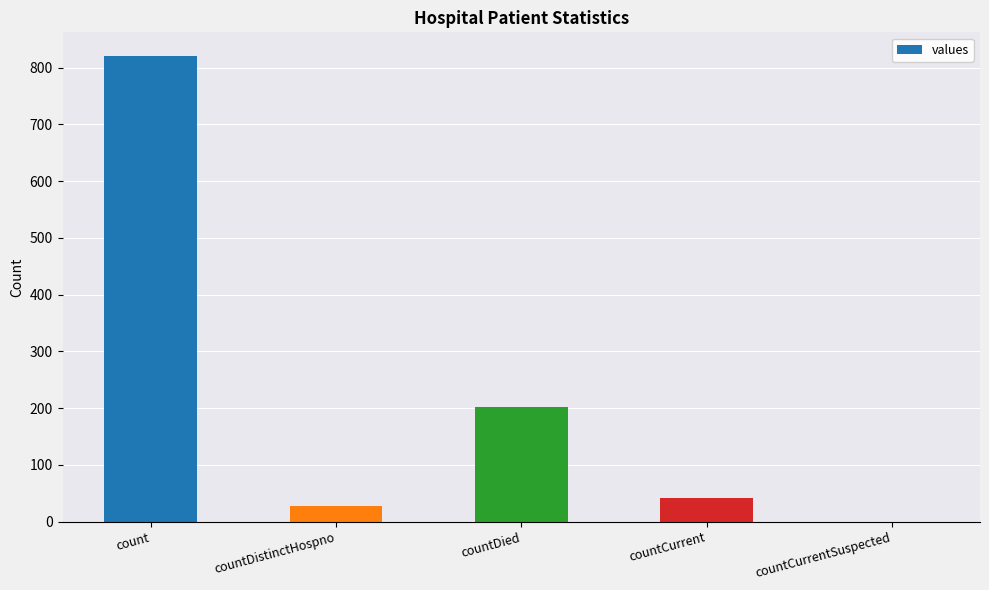

The chart shows a value of 314 at countCurrentSuspected. True or false?

False